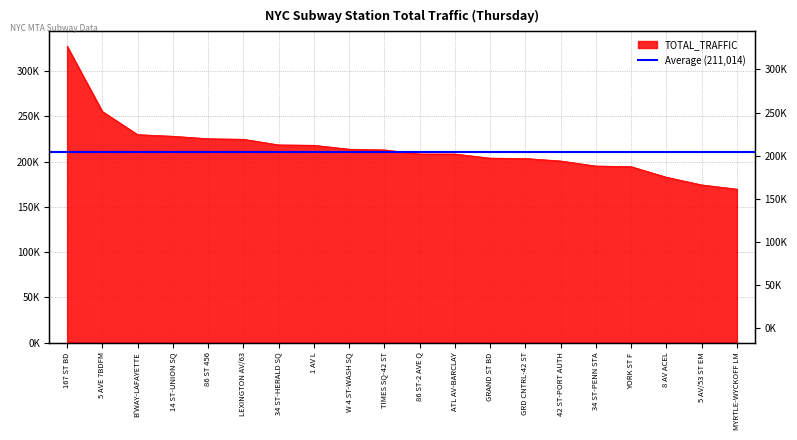

What position from the left is B'WAY-LAFAYETTE?

3